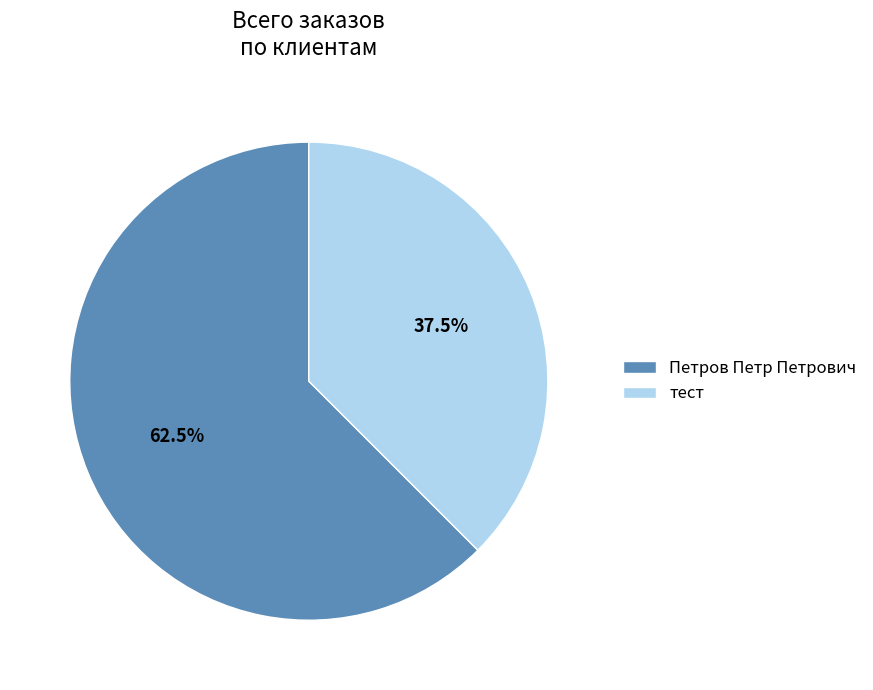

Which category has the smallest portion of the pie?

тест